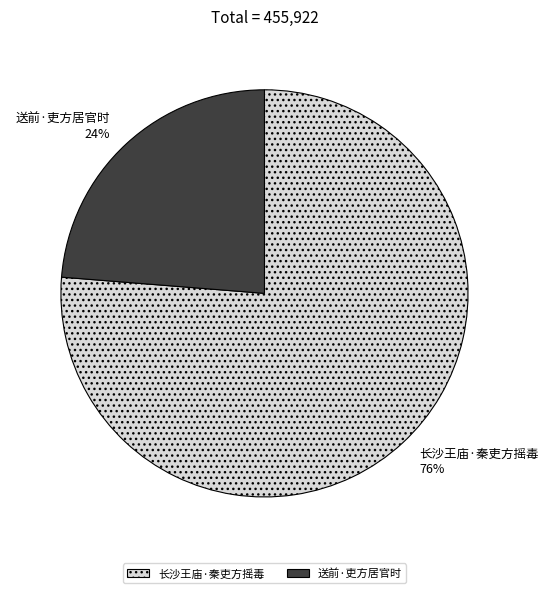

Which slice is the largest?

长沙王庙·秦吏方摇毒